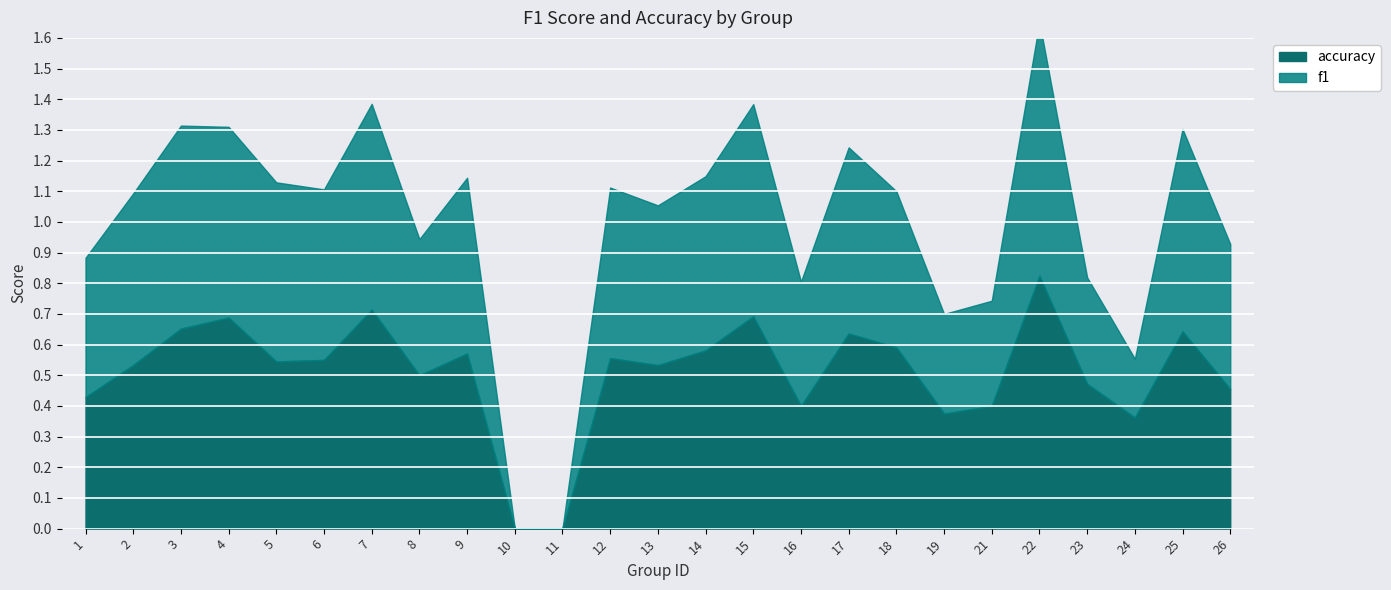

At which category does accuracy reach its first local peak?

4